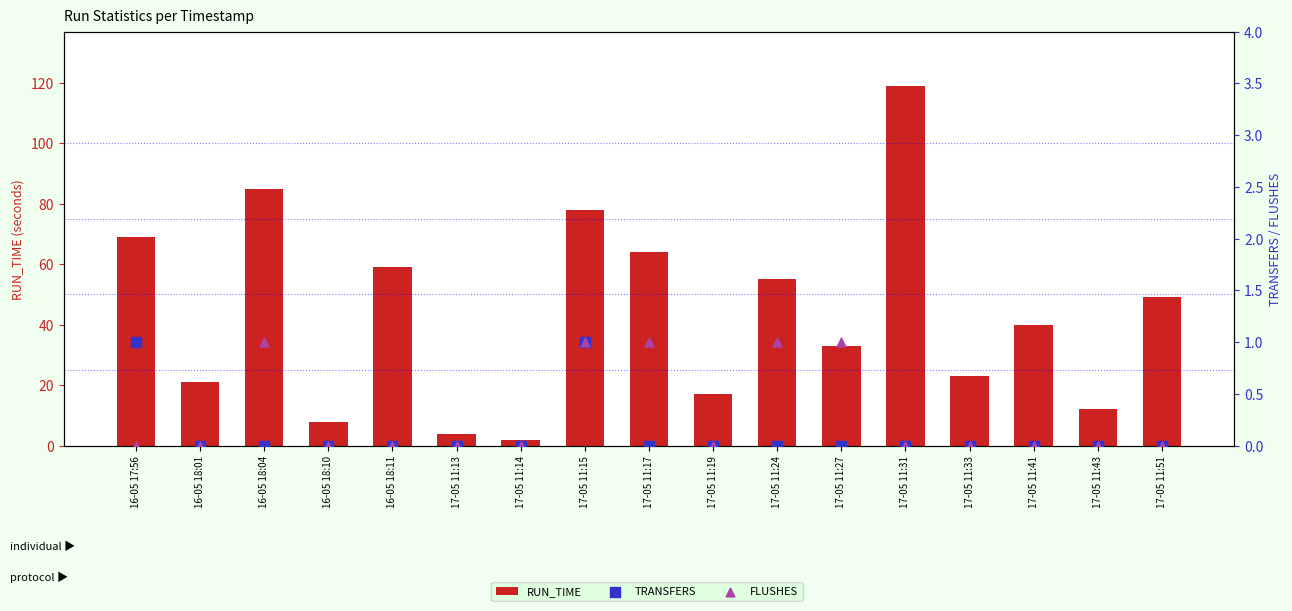

Is the value of FLUSHES at 16-05 18:04 greater than the value of TRANSFERS at 17-05 11:33?

Yes